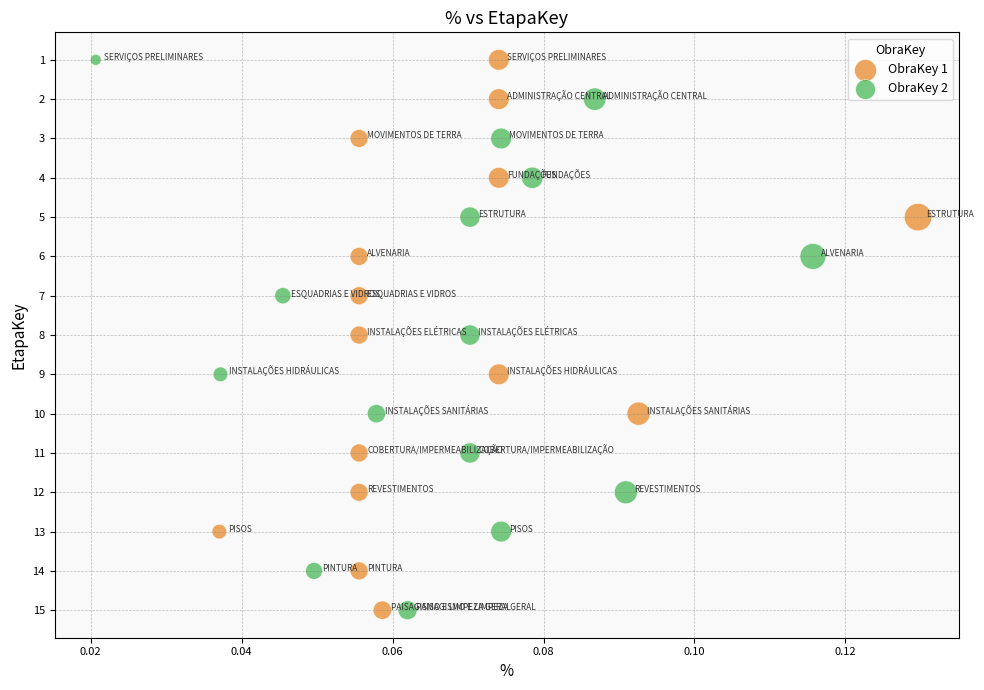

What are all the series names shown in the legend?

ObraKey 1, ObraKey 2